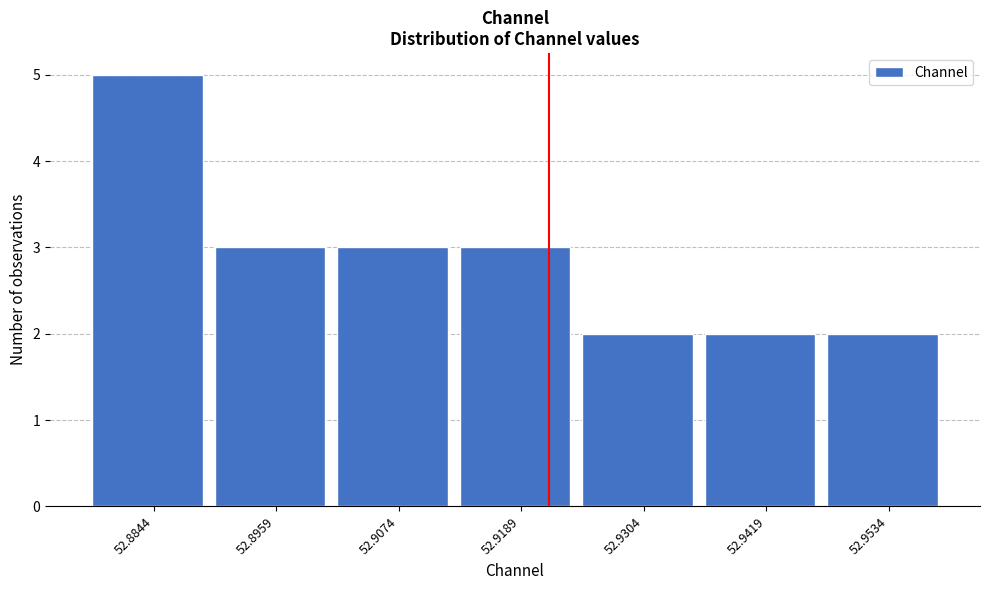

Reading left to right, extract all data points from this chart.

52.8844=5	52.8959=3	52.9074=3	52.9189=3	52.9304=2	52.9419=2	52.9534=2